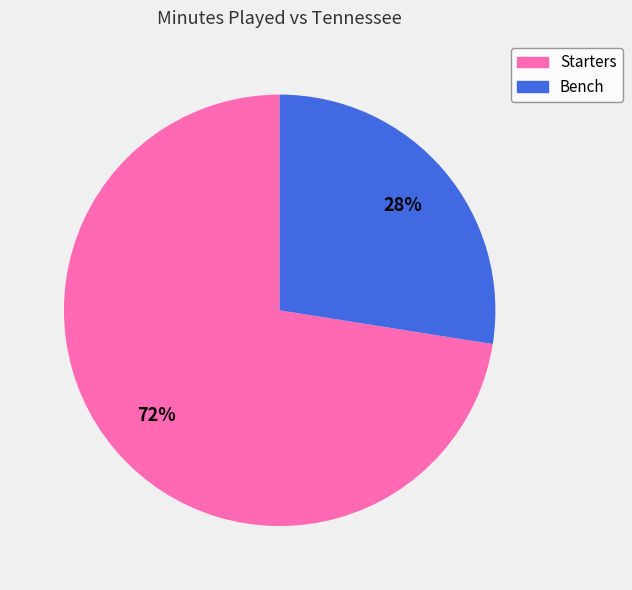

How many slices are in this pie chart?

2